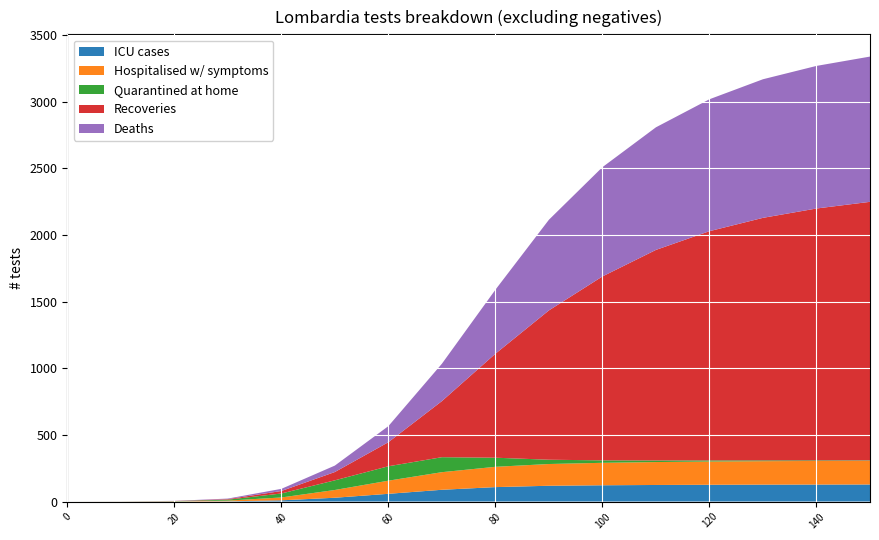

Reading right to left, transcribe all the data shown in this chart.

ICU cases: 128.0	127.5	126.9	125.8	124.3	122.1	118.5	108.3	88.2	58.0	28.5	9.1	1.6	0.4	0.1	0.0
Hospitalised w/ symptoms: 177.8	177.0	176.0	174.5	172.0	168.5	163.2	152.3	132.1	98.5	58.2	21.4	5.3	1.2	0.3	0.0
Quarantined at home: 3.2	4.5	6.0	8.5	12.0	18.5	32.1	68.3	112.4	108.2	72.5	29.8	7.2	1.7	0.4	0.0
Recoveries: 1940.0	1890.0	1820.0	1720.0	1580.0	1380.0	1120.5	780.2	420.8	180.5	62.3	18.6	4.1	0.9	0.1	0.0
Deaths: 1090.0	1070.0	1040.0	990.0	920.0	820.0	680.3	480.2	280.4	120.5	48.3	16.2	4.1	0.9	0.1	0.0